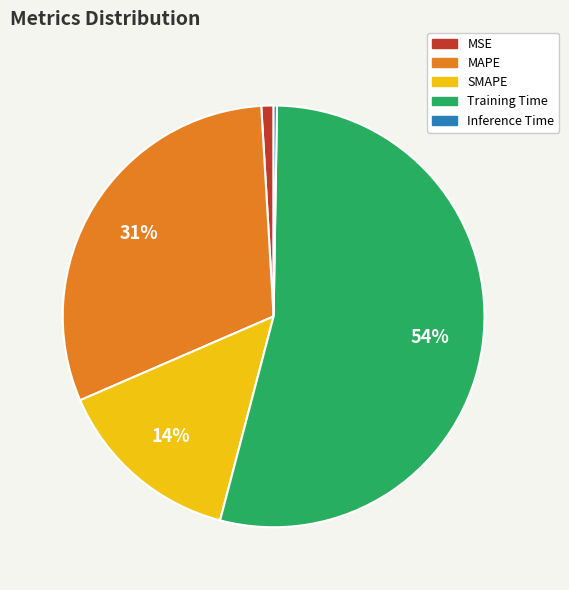

True or false: SMAPE accounts for 5% of the total.

False